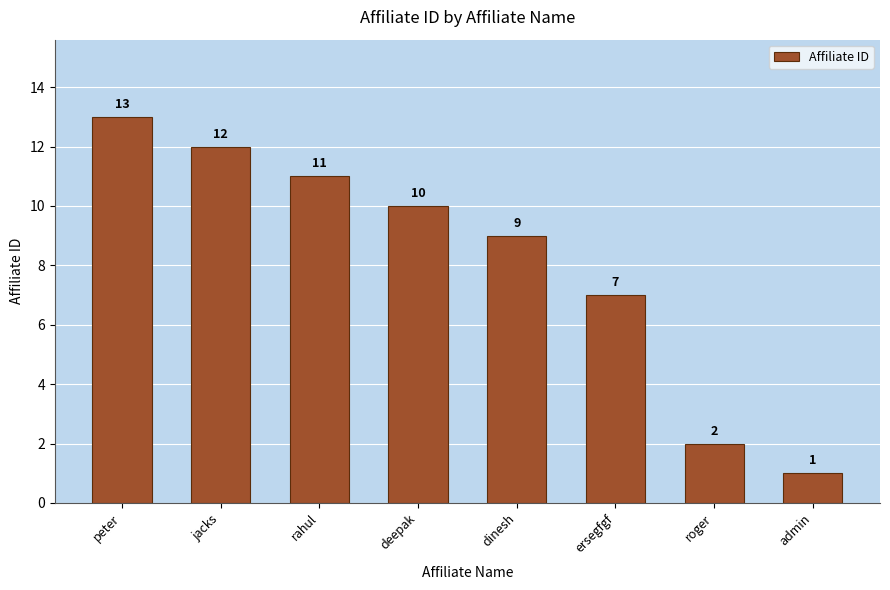

What is the sum of the values at roger and admin?

3